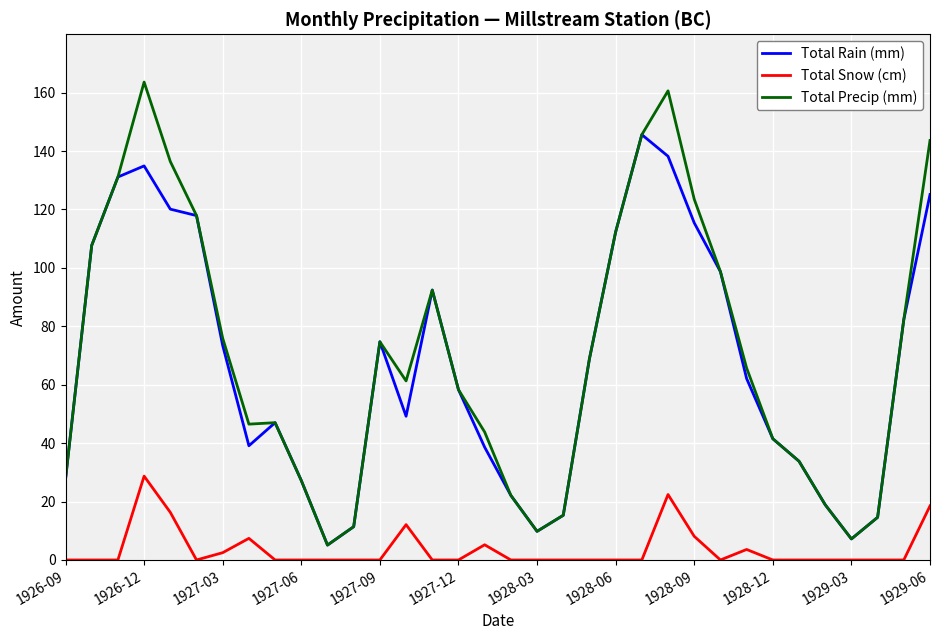

What is the highest value of the Total Precip (mm) series?

163.6